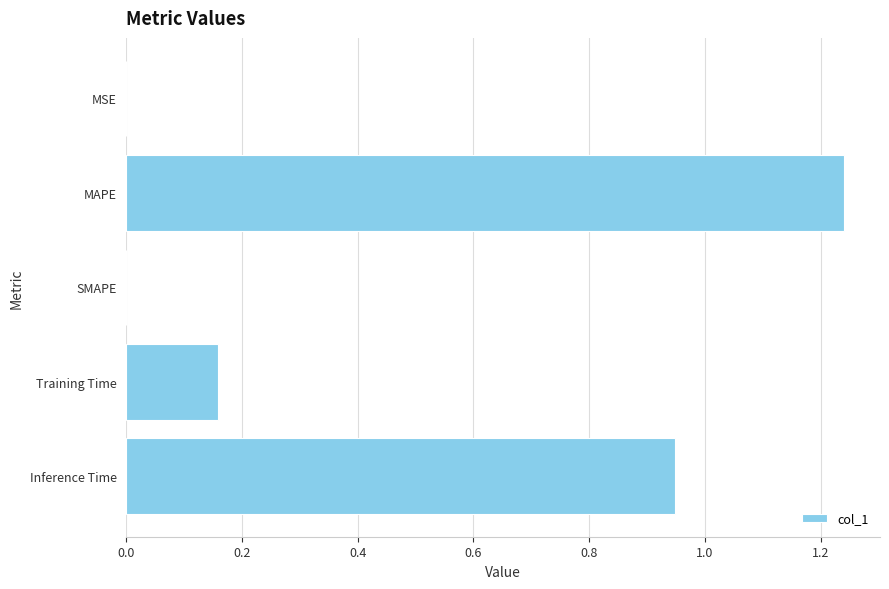

Does the chart contain stacked bars?

No